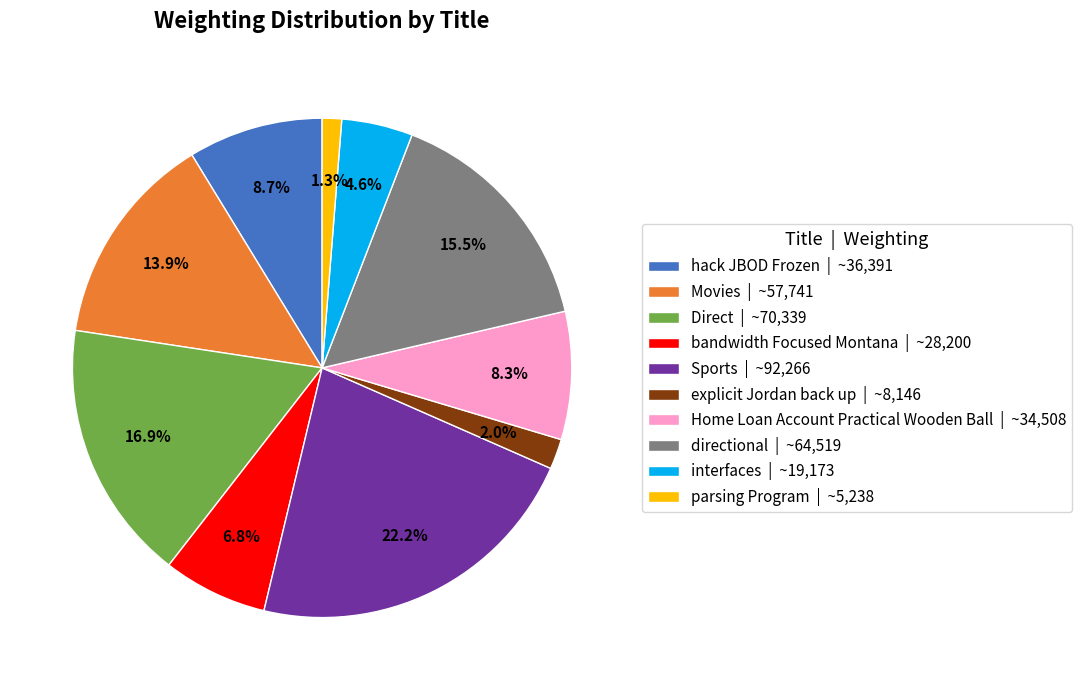

Do directional | ~64,519 and interfaces | ~19,173 together represent more than half of the pie?

No